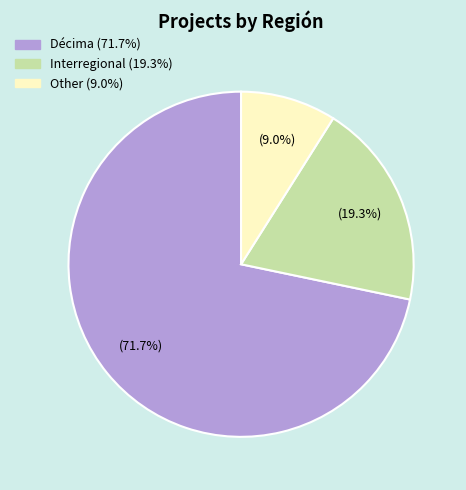

Is the sum of Décima and Interregional greater than half?

Yes